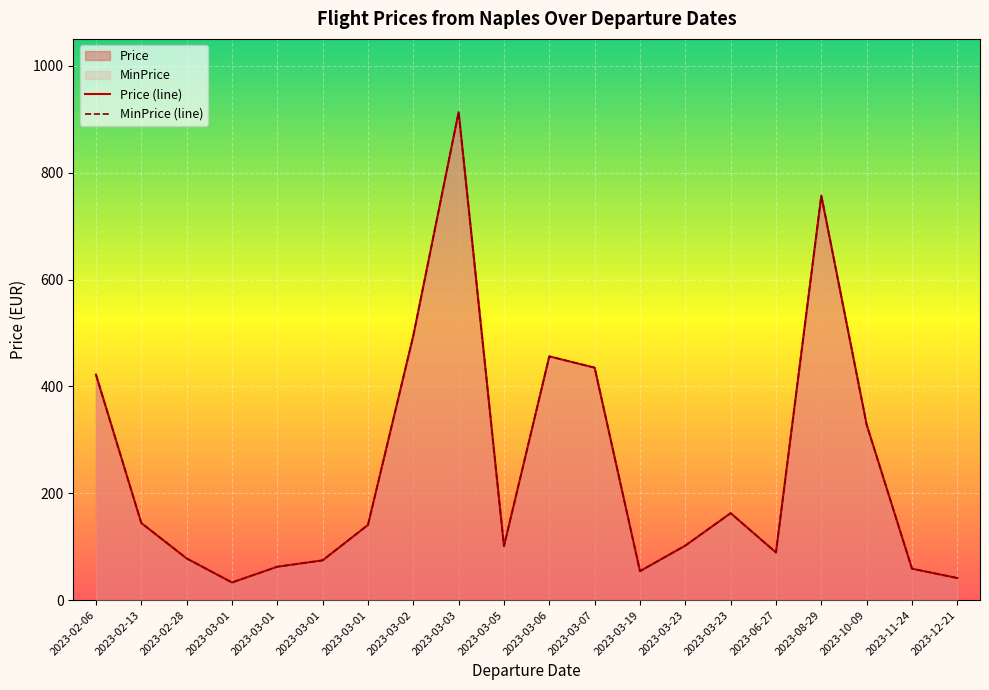

In Price (line), how many points are higher than both neighbors (excluding endpoints)?

4